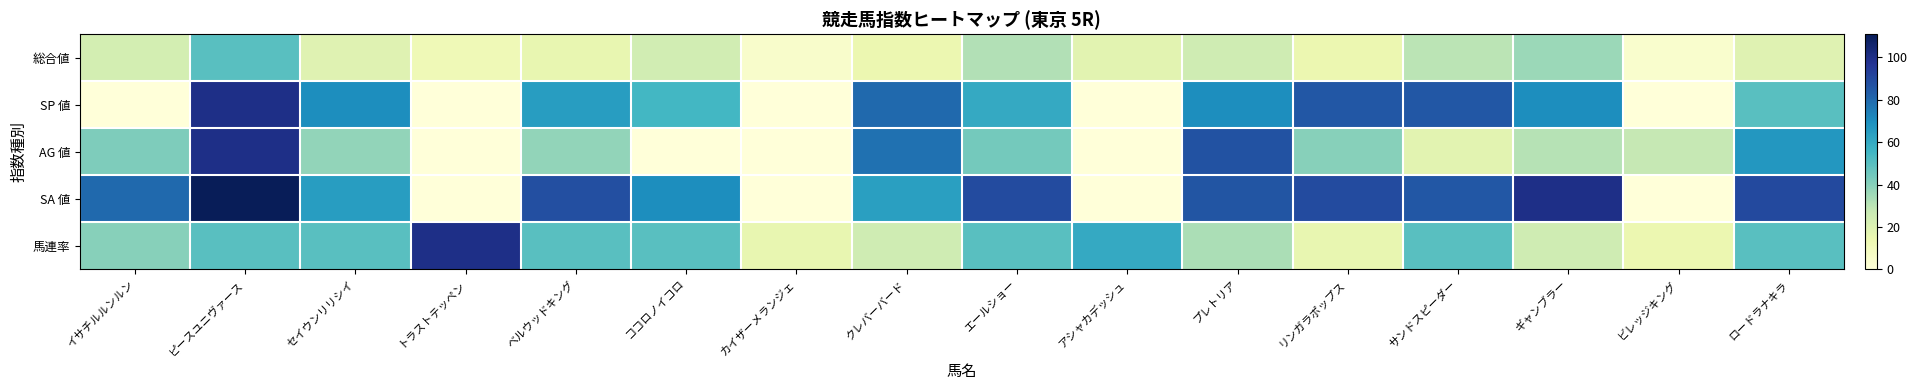

Between プレトリア and サンドスピーダー, which series saw the biggest shift?

AG 値